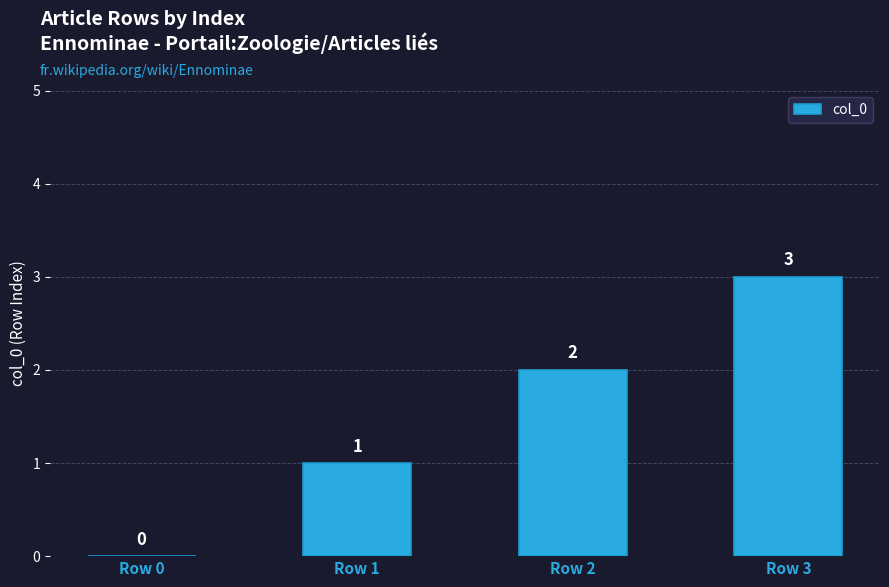

Is it true that the value at Row 3 is 3?

True